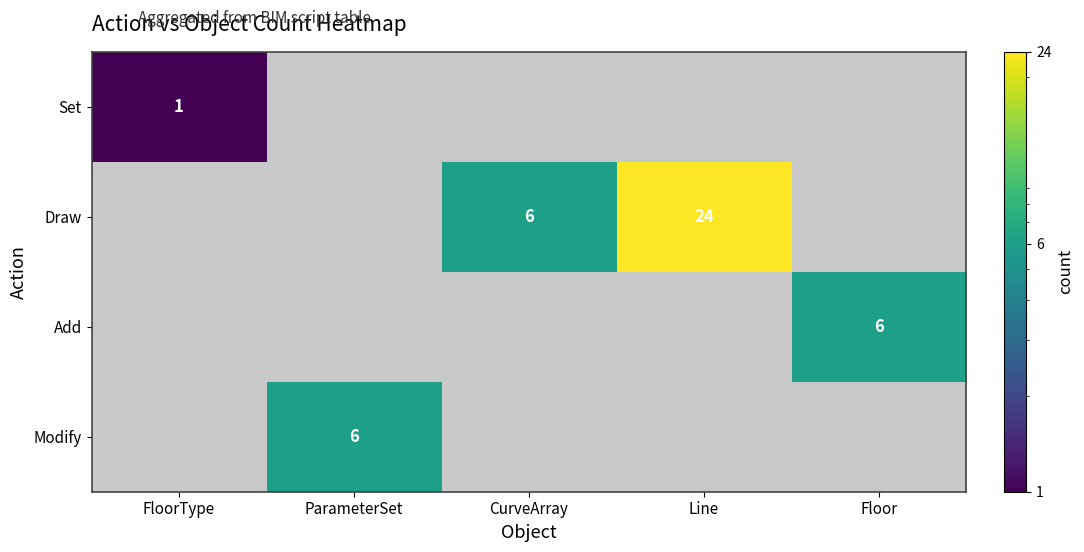

The Add series shows 6 at Floor. True or false?

True